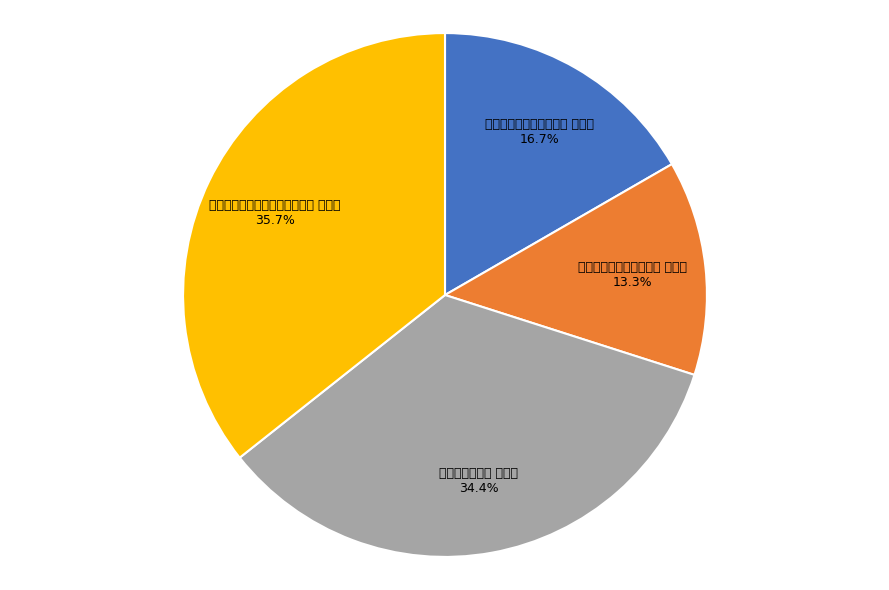

To the nearest percent, what is the combined percentage of 闲居杂言集陶三十首并序 其十一 and 饮酒二十首并序 其十一?

51%